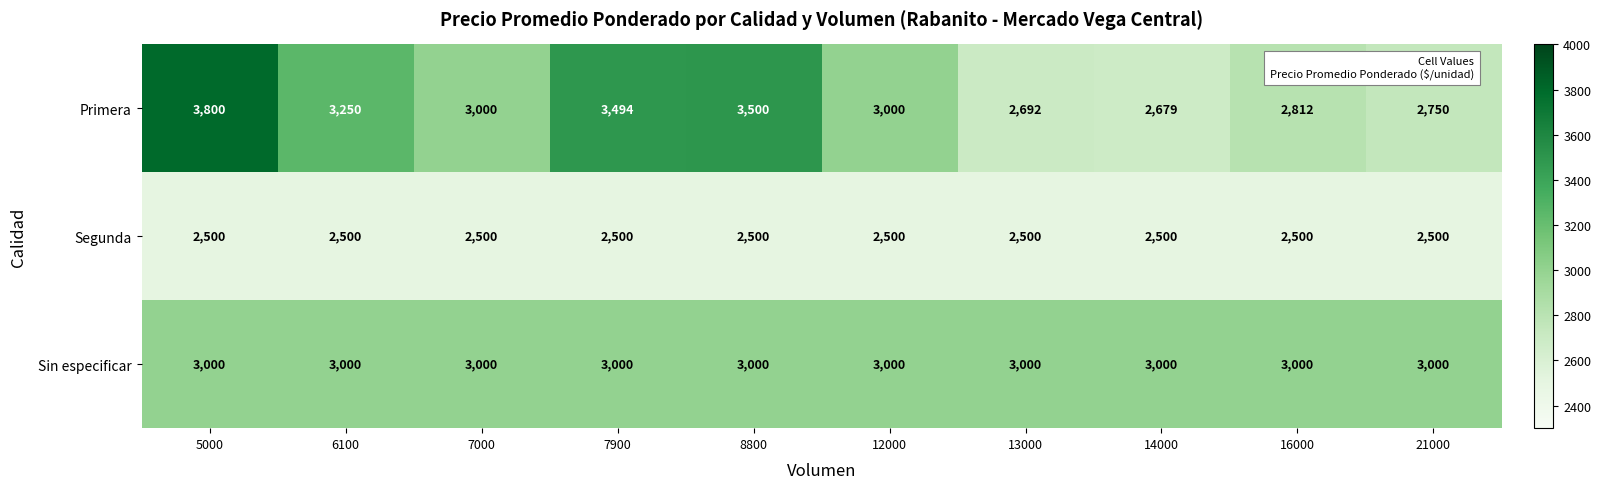

Which category has the lowest value in the Primera series?

14000